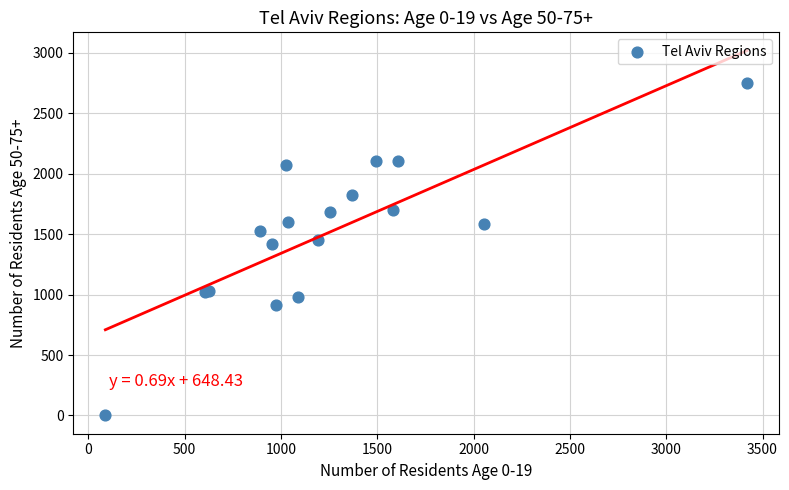

What Y value in the scatter plot is closest to 1377?

1416